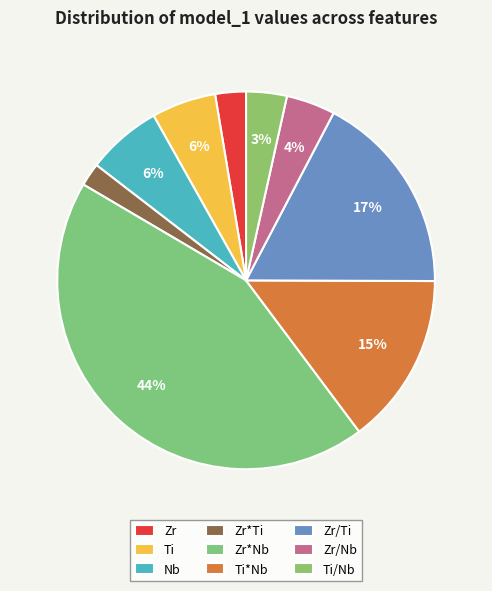

Rank the categories by value from highest to lowest.

Zr*Nb, Zr/Ti, Ti*Nb, Nb, Ti, Zr/Nb, Ti/Nb, Zr, Zr*Ti